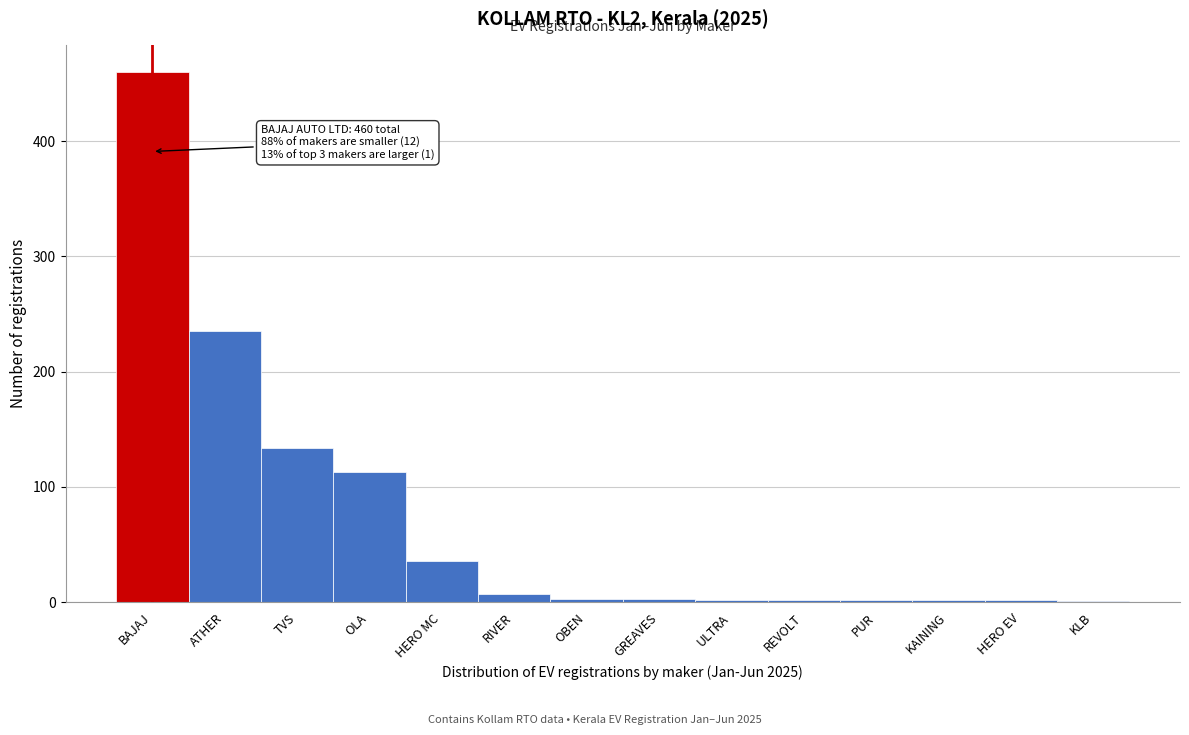

Where is the data nearest to the value 230?

ATHER